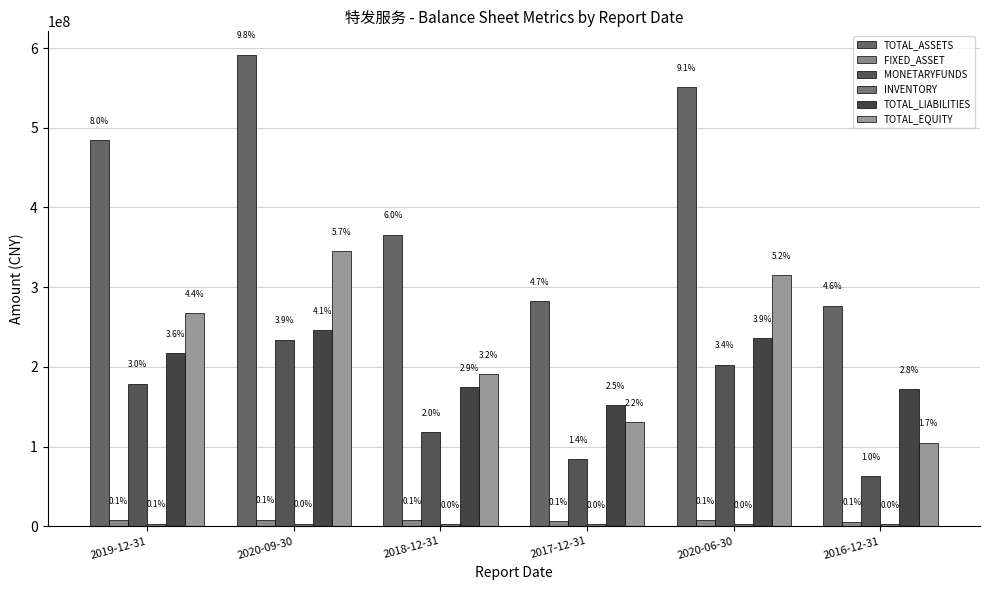

How many bars are there in total?

36